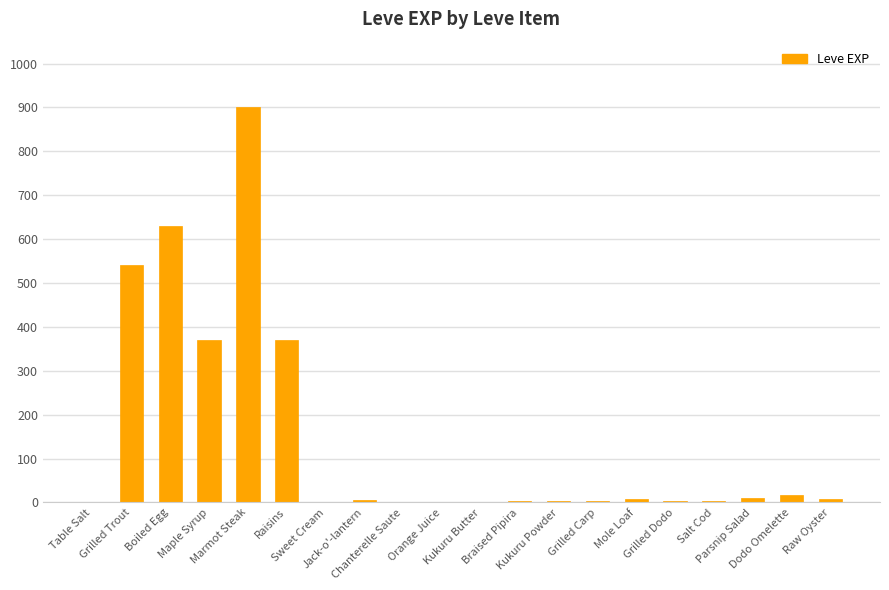

How many data points does each series have?

20